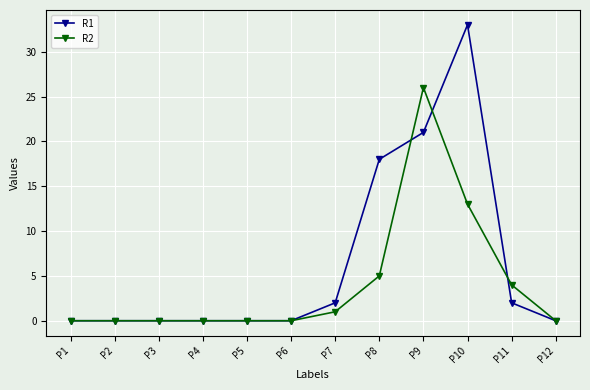

What are all the series names shown in the legend?

R1, R2